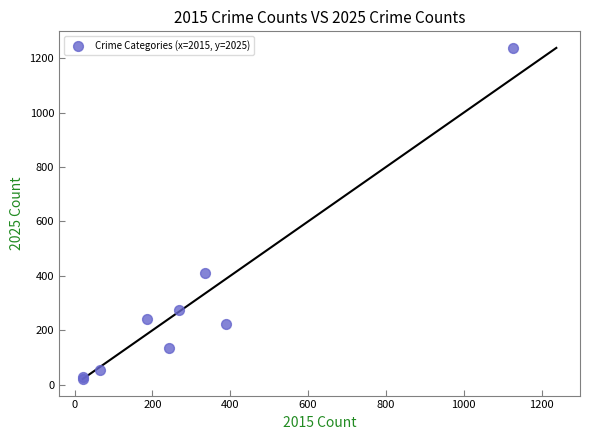

What Y value in the scatter plot is closest to 630?

412